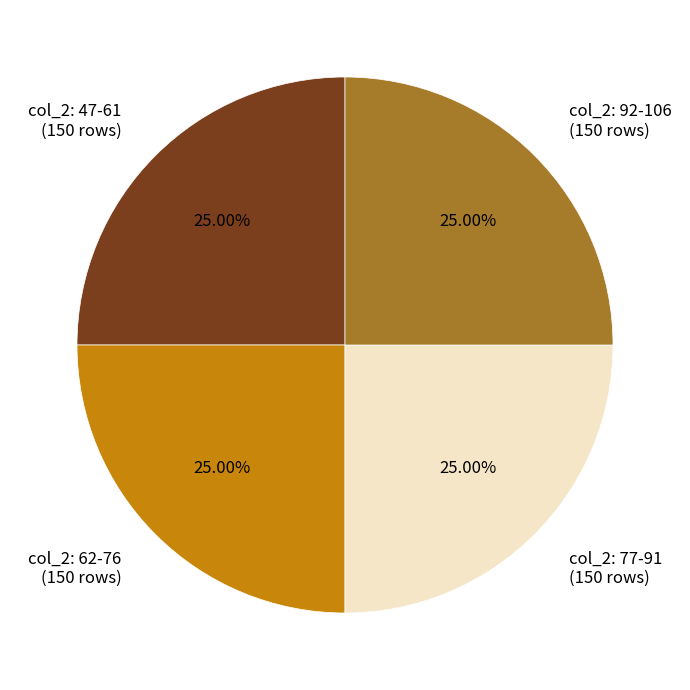

Approximately how many times larger is the value at col_2: 62-76 (150 rows) compared to col_2: 77-91 (150 rows)?

1.0